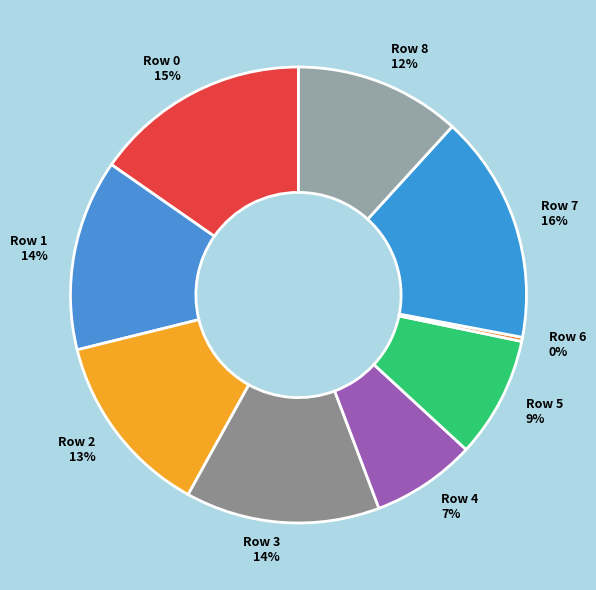

Do Row 7 and Row 5 together represent more than half of the pie?

No